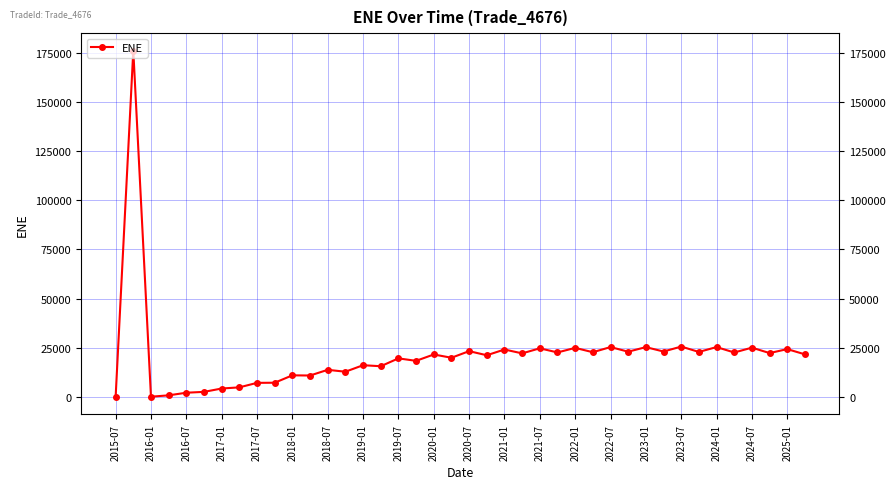

What is the value of the 19th point from the left?

21668.0